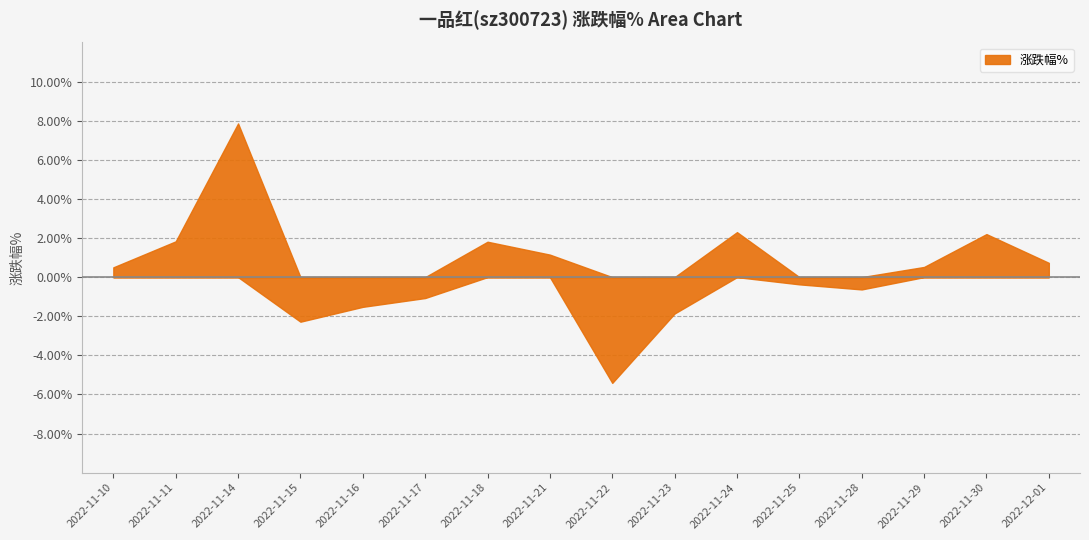

What is the value of the 4th point from the left?

-2.3